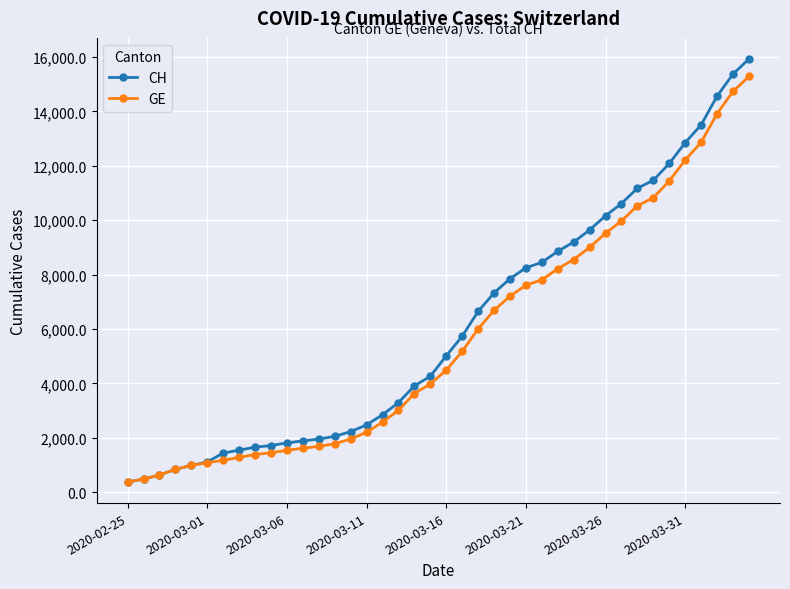

What is the greatest value displayed?

15926